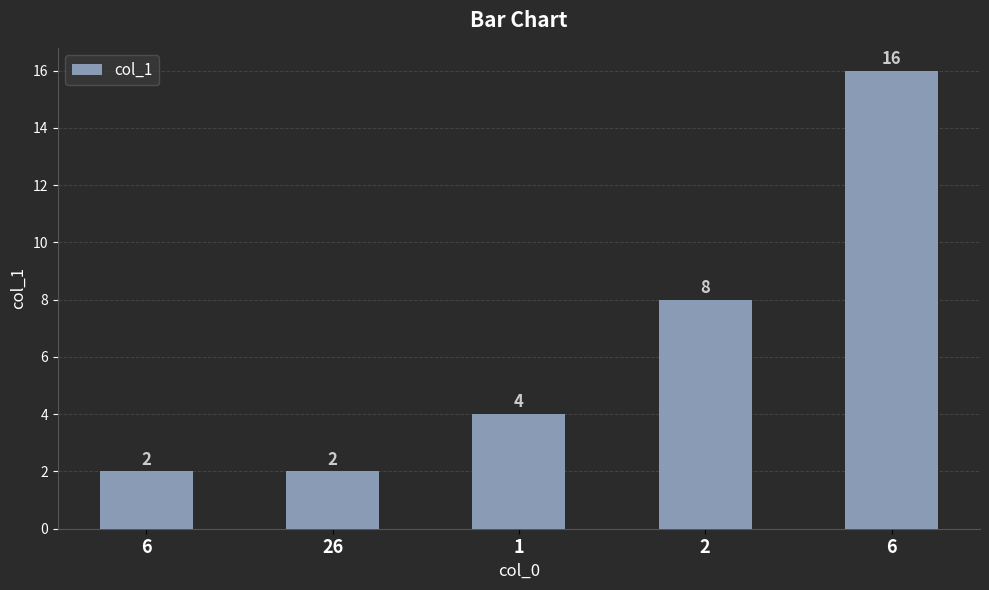

Are the bars horizontal?

No